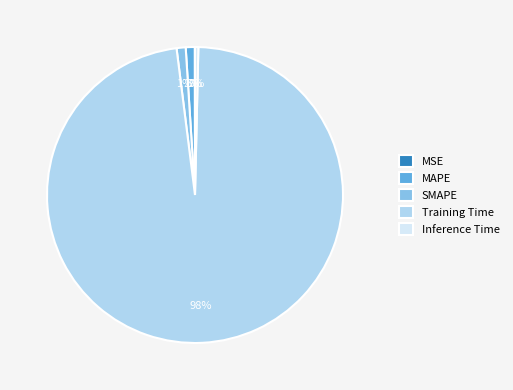

True or false: MAPE accounts for 1% of the total.

True